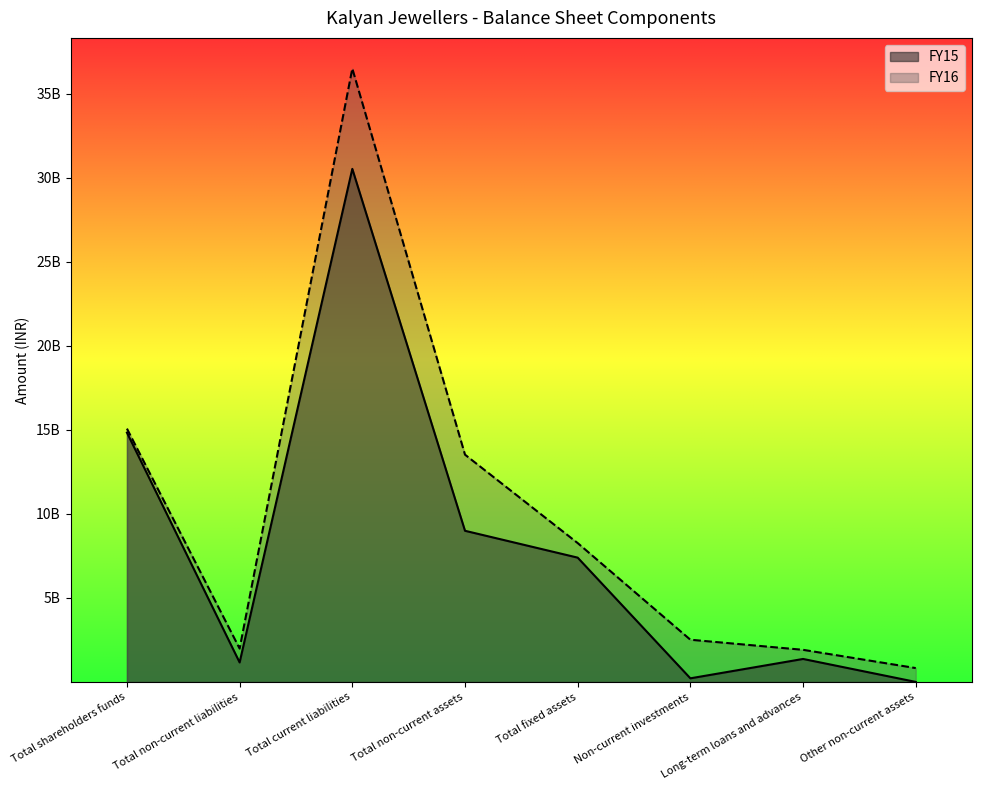

Which series has the largest total across all categories?

FY16